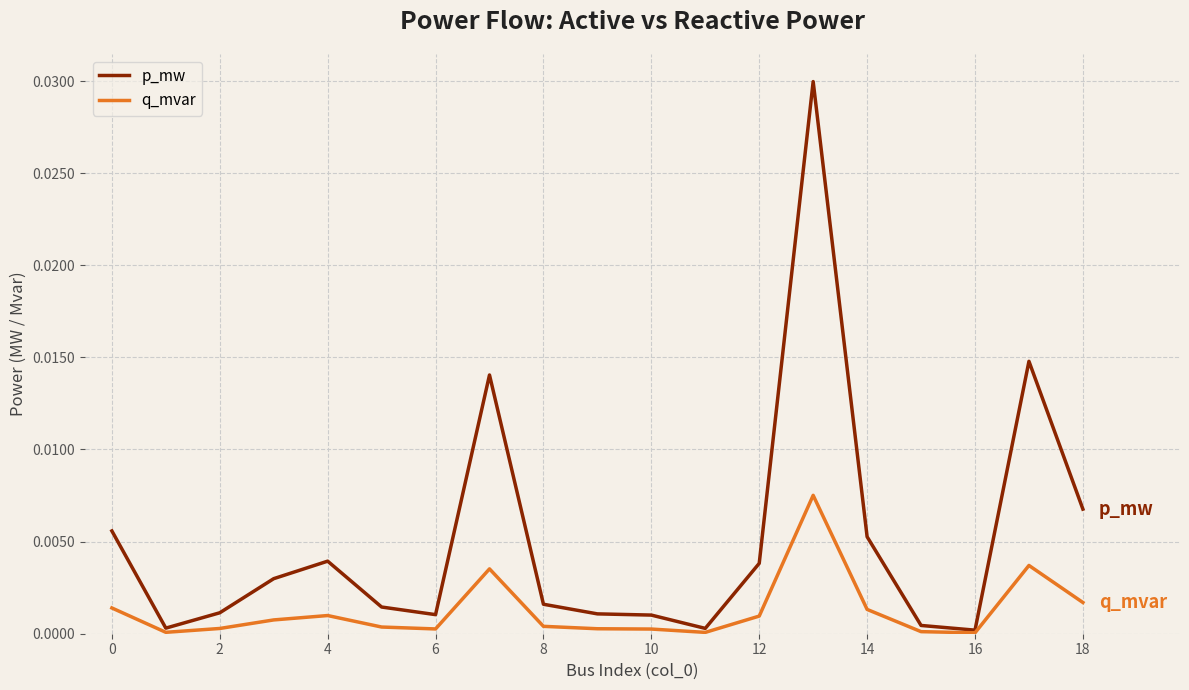

Which series has the largest total across all categories?

p_mw